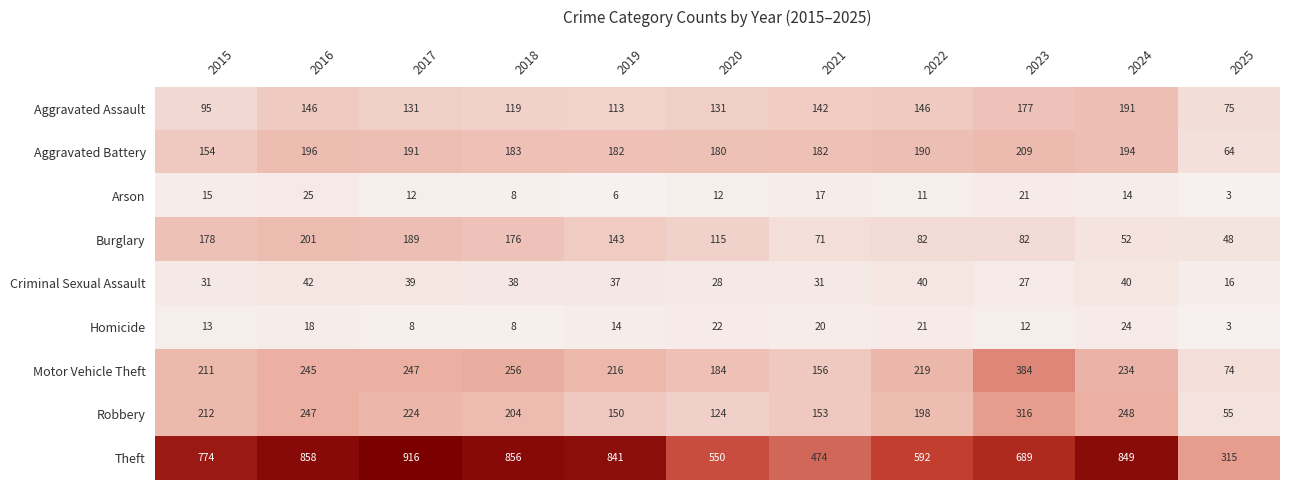

Read the Aggravated Assault value at 2018.

119